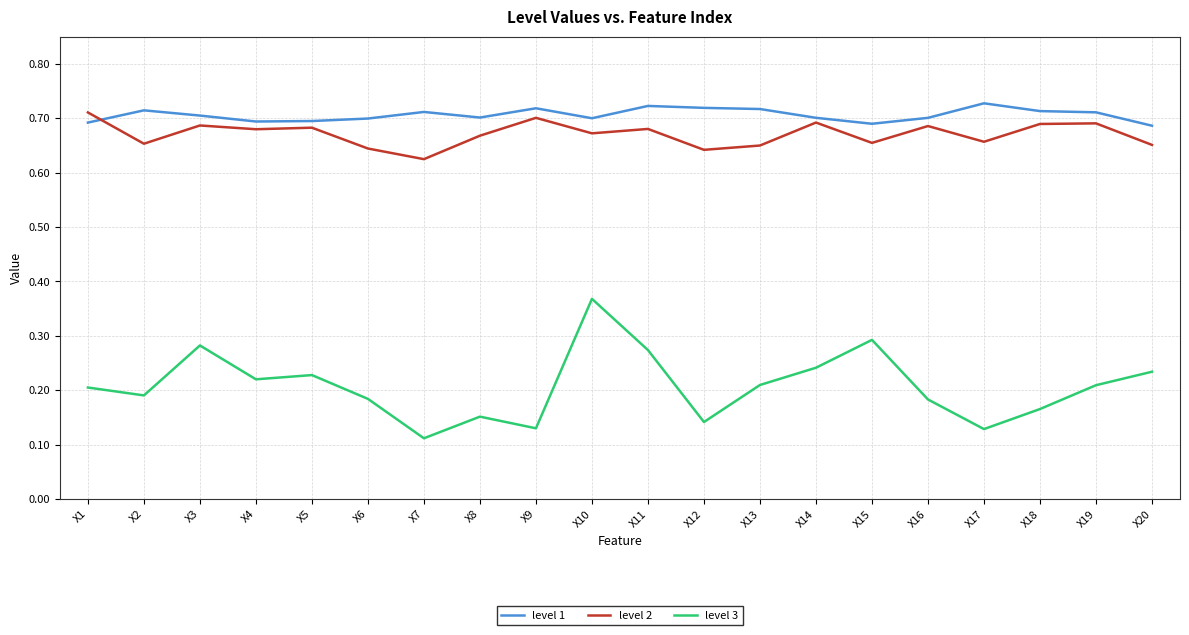

Which series has the largest range (max minus min)?

level 3